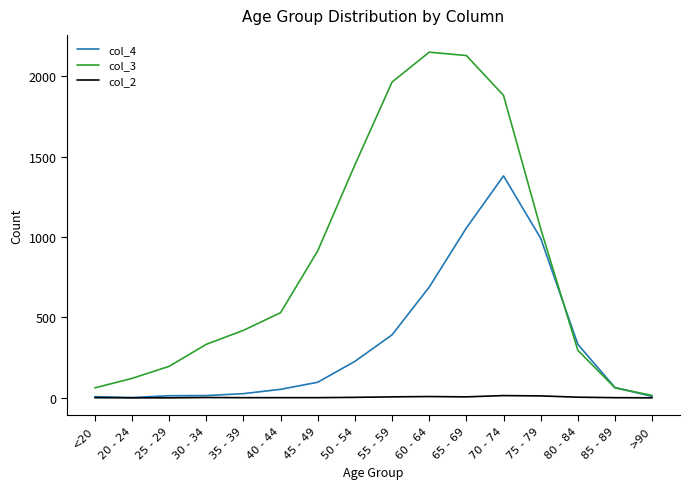

Which series has the largest range (max minus min)?

col_3